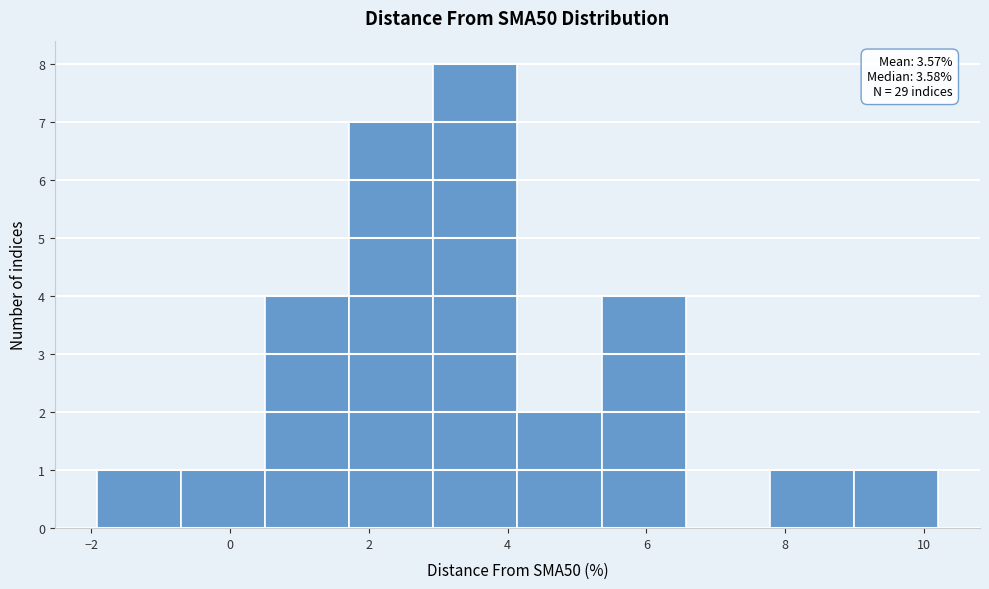

Which range on the x-axis has the tallest bar?

3.0 to 4.2